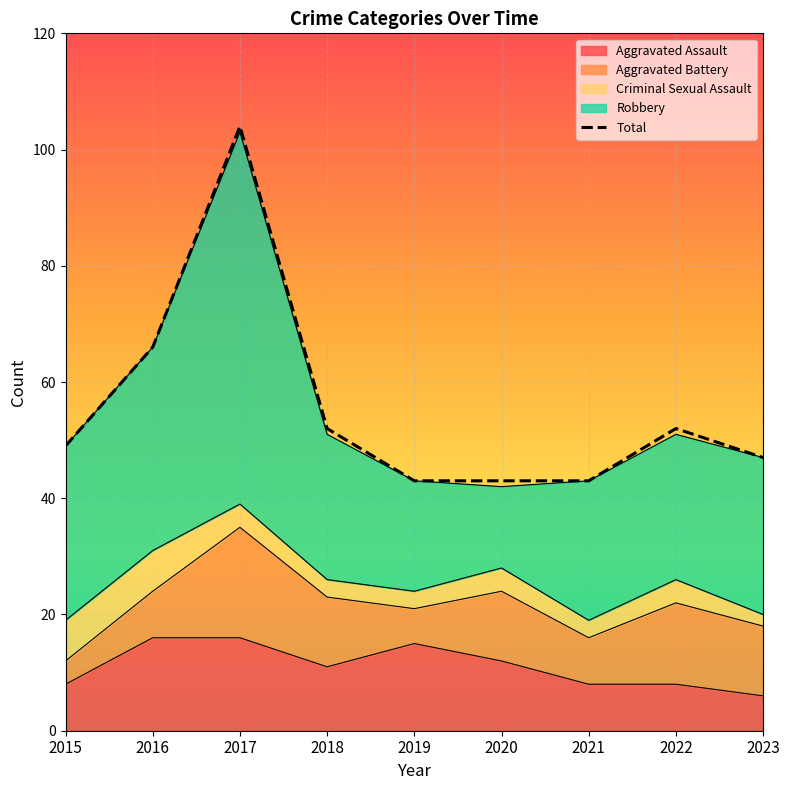

What is the value of the 9th point from the left?

47